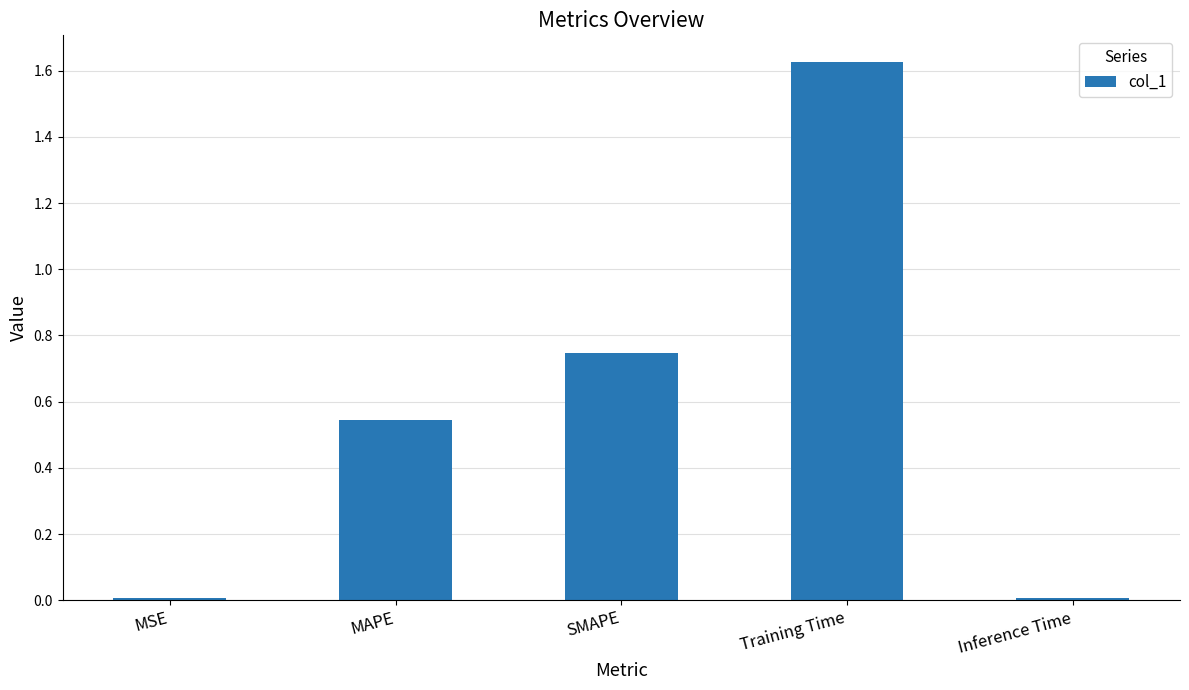

Which has a higher value, Training Time or MAPE?

Training Time